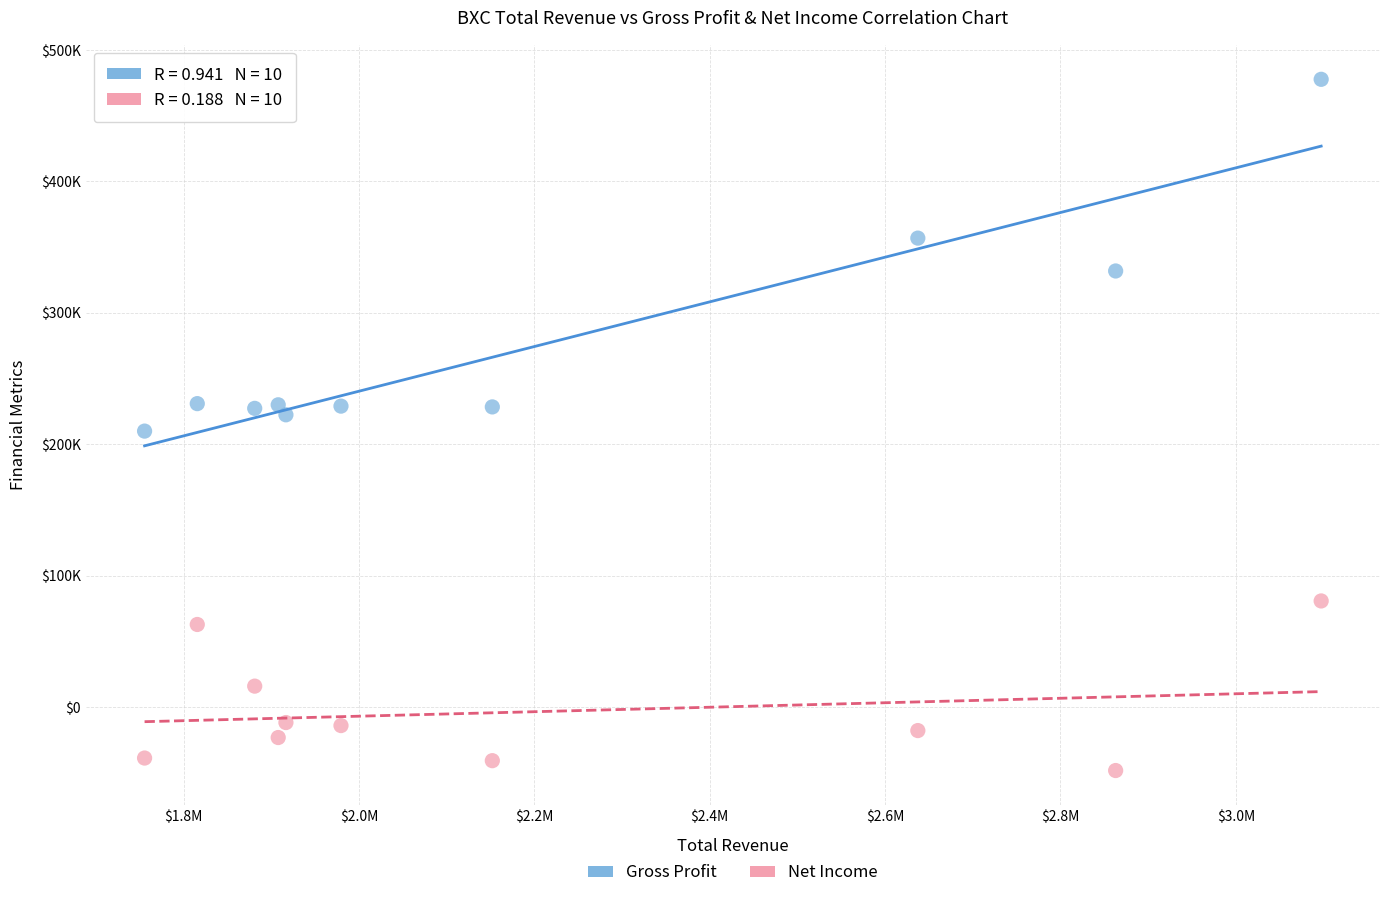

Which series reaches the maximum Y coordinate?

Gross Profit